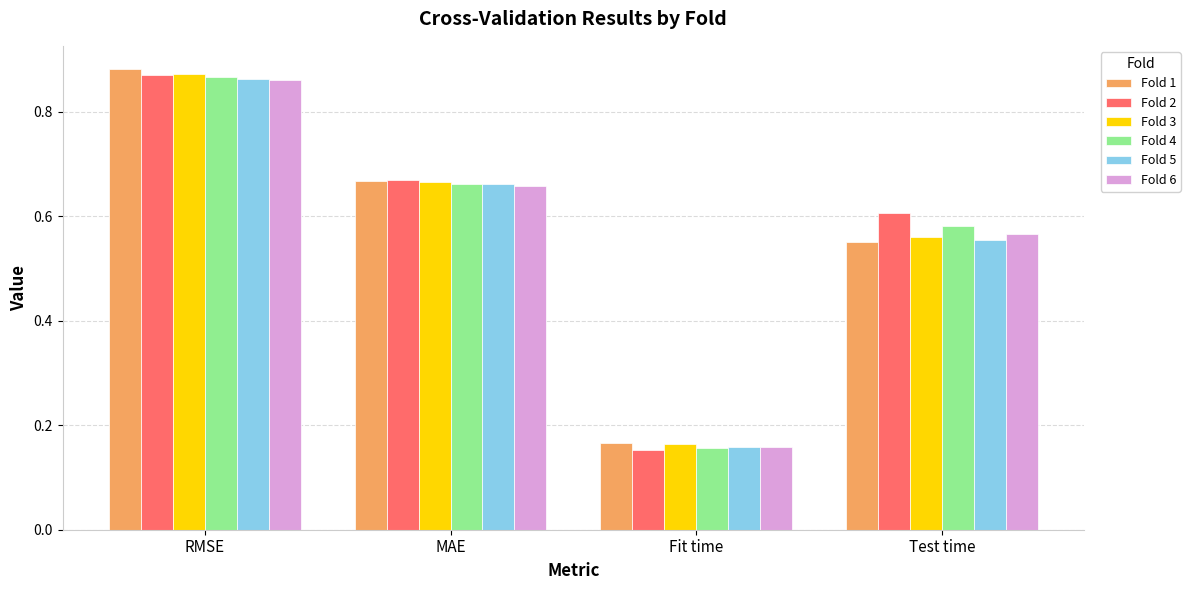

What is the difference between the second highest and minimum values in the Fold 1 series?

0.5